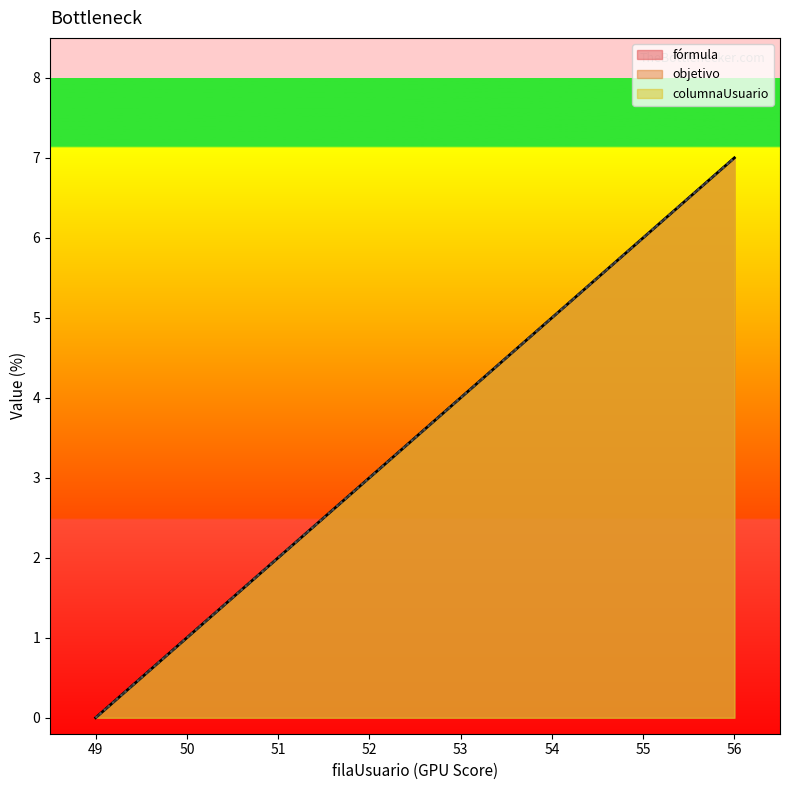

True or false: columnaUsuario and fórmula intersect in this chart.

False